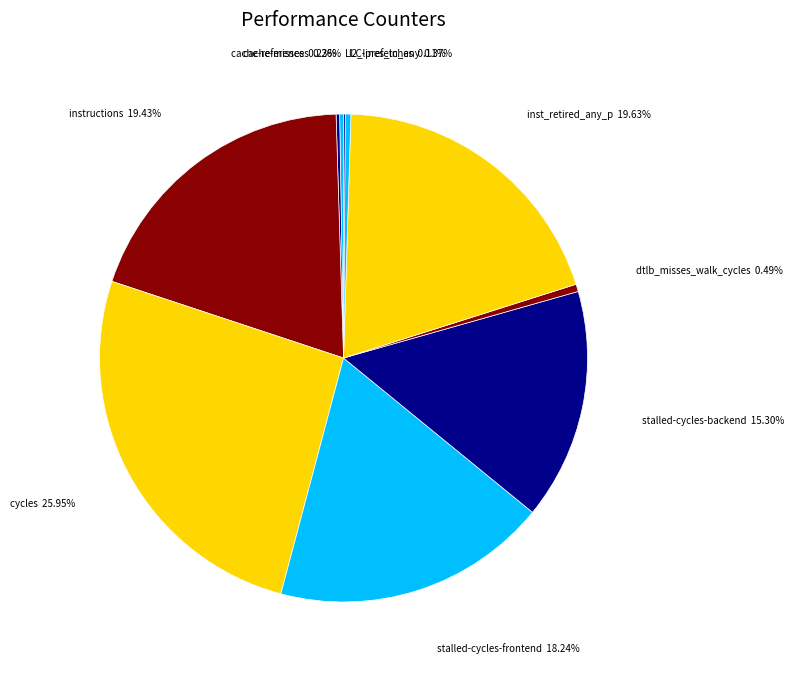

Combined, do inst_retired_any_p and l2_lines_in_any account for over 50%?

No